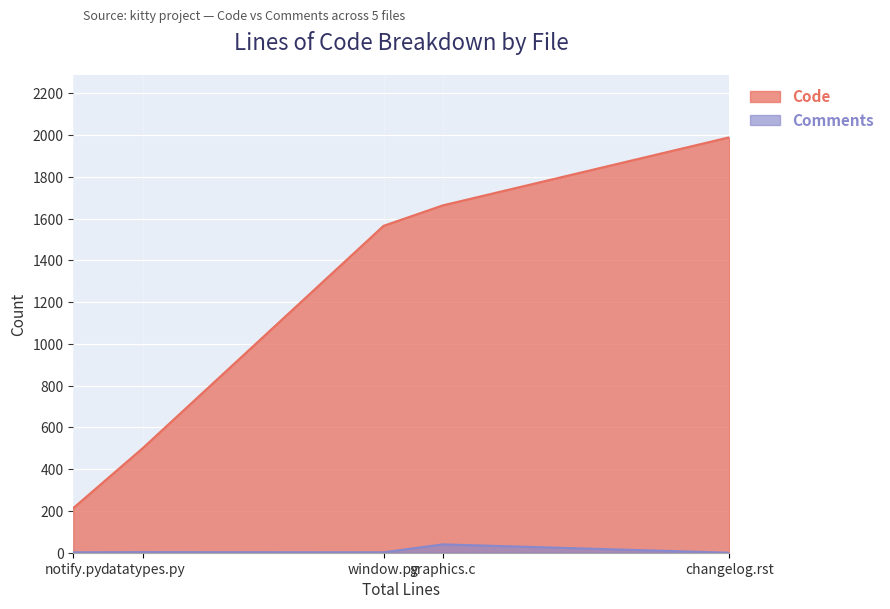

True or false: Comments has more than 2 interior local peaks.

False